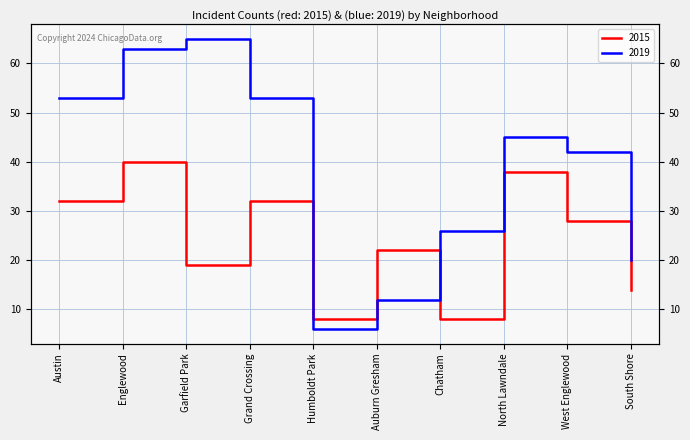

What is the sum of the 2015 values at Englewood and Auburn Gresham?

62